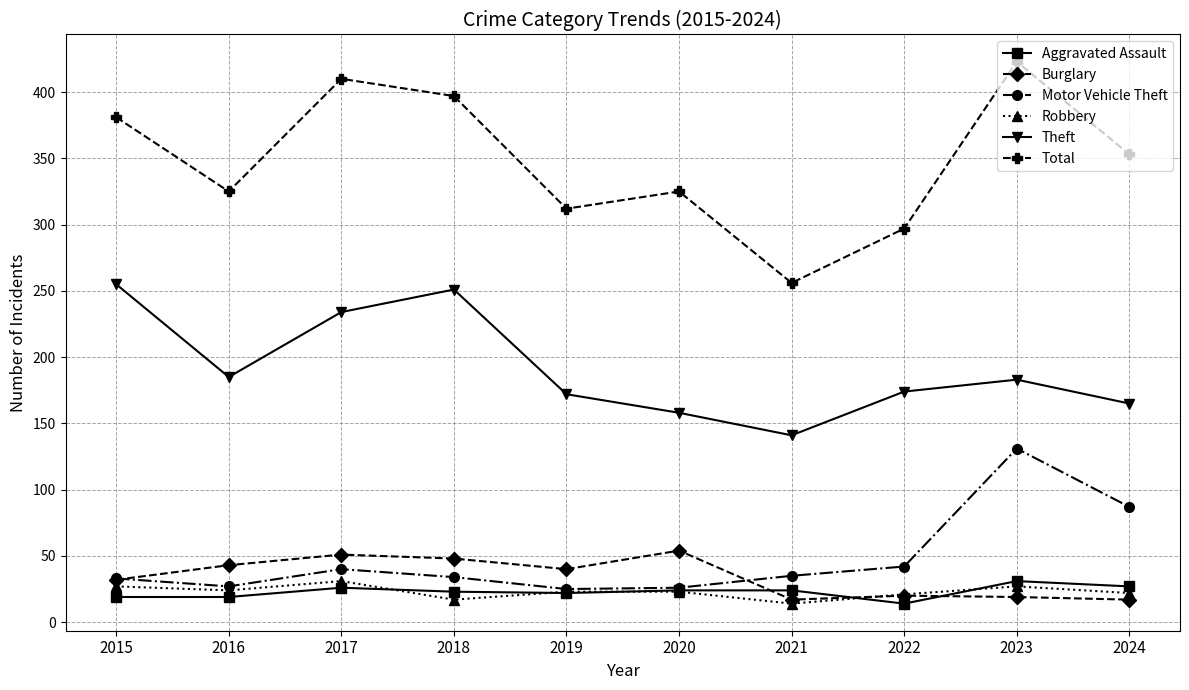

Where does the Aggravated Assault series first go above 24?

2017